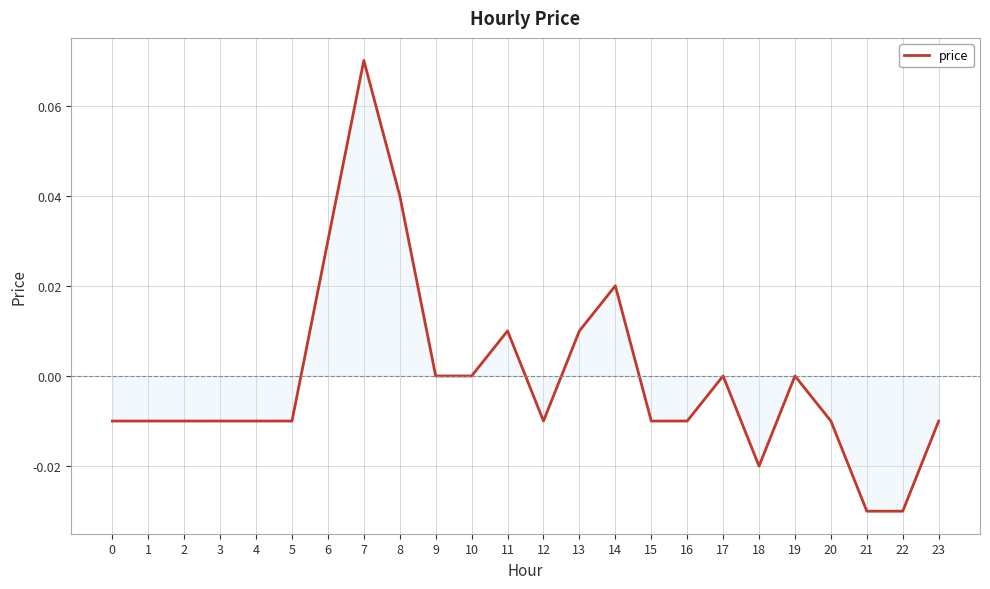

How many lines are shown in the chart?

1